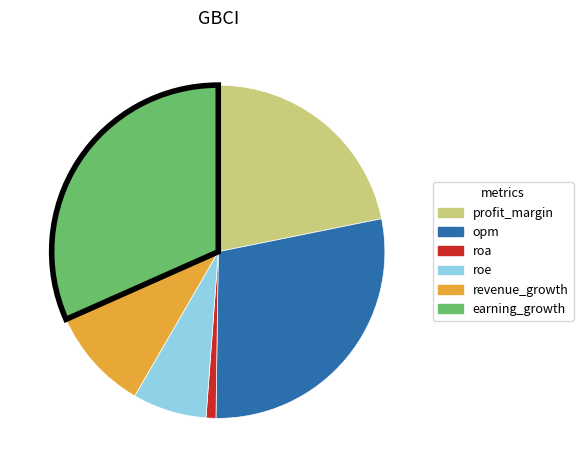

The earning_growth slice represents 25% of the pie. True or false?

False